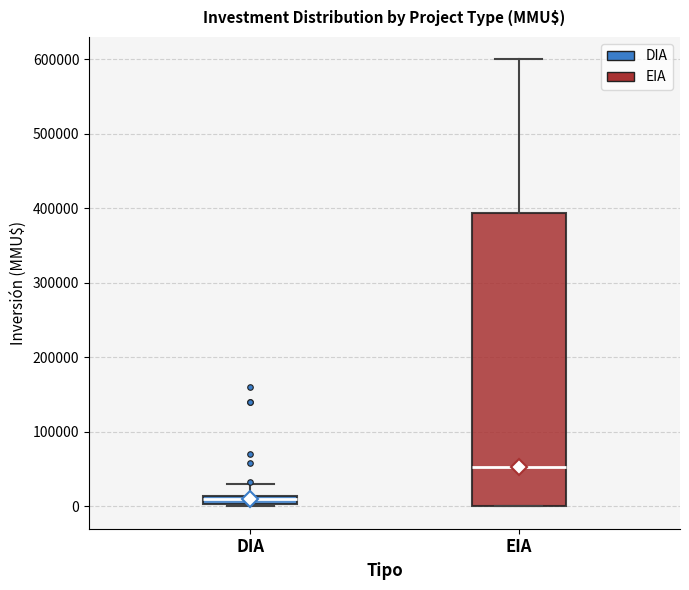

Where is the upper edge of the box for EIA on the y-axis? The values are not printed on the chart, so give them approximately, as read against the axis.

390000